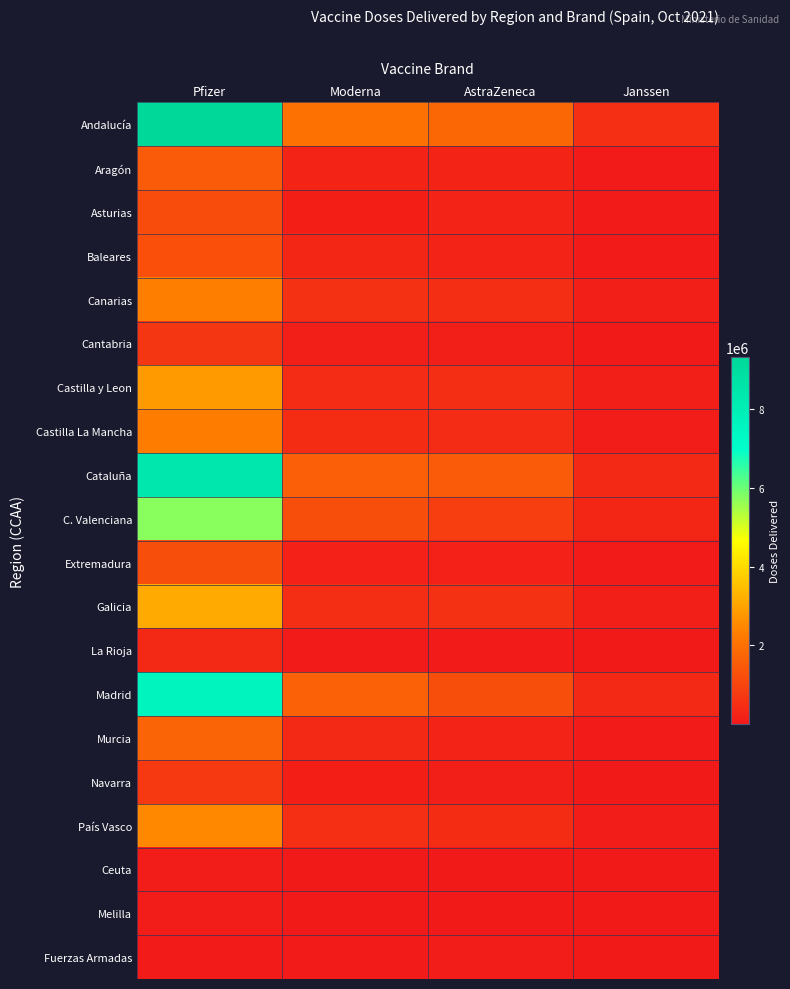

Reading left to right, transcribe all the data shown in this chart.

Andalucía: Pfizer=9306270	Moderna=2019600	AstraZeneca=1805800	Janssen=525450
Aragón: Pfizer=1508445	Moderna=275200	AstraZeneca=265100	Janssen=64700
Asturias: Pfizer=1200155	Moderna=162000	AstraZeneca=235900	Janssen=49700
Baleares: Pfizer=1272150	Moderna=305100	AstraZeneca=256400	Janssen=62400
Canarias: Pfizer=2324760	Moderna=574700	AstraZeneca=503700	Janssen=133650
Cantabria: Pfizer=666465	Moderna=114900	AstraZeneca=125200	Janssen=24950
Castilla y Leon: Pfizer=2817075	Moderna=412400	AstraZeneca=481200	Janssen=112850
Castilla La Mancha: Pfizer=2280195	Moderna=446800	AstraZeneca=411700	Janssen=101375
Cataluña: Pfizer=8368460	Moderna=1604900	AstraZeneca=1514300	Janssen=375750
C. Valenciana: Pfizer=5719150	Moderna=1213700	AstraZeneca=863900	Janssen=307250
Extremadura: Pfizer=1210445	Moderna=218200	AstraZeneca=186000	Janssen=51750
Galicia: Pfizer=3102379	Moderna=507400	AstraZeneca=573400	Janssen=122700
La Rioja: Pfizer=369785	Moderna=67600	AstraZeneca=53300	Janssen=15200
Madrid: Pfizer=7602579	Moderna=1645800	AstraZeneca=1220900	Janssen=381450
Murcia: Pfizer=1687865	Moderna=398000	AstraZeneca=253100	Janssen=68300
Navarra: Pfizer=734325	Moderna=151500	AstraZeneca=136600	Janssen=32750
País Vasco: Pfizer=2484900	Moderna=526100	AstraZeneca=444200	Janssen=110850
Ceuta: Pfizer=95580	Moderna=22400	AstraZeneca=18100	Janssen=4150
Melilla: Pfizer=96750	Moderna=23500	AstraZeneca=15100	Janssen=5750
Fuerzas Armadas: Pfizer=48138	Moderna=58300	AstraZeneca=103800	Janssen=2000